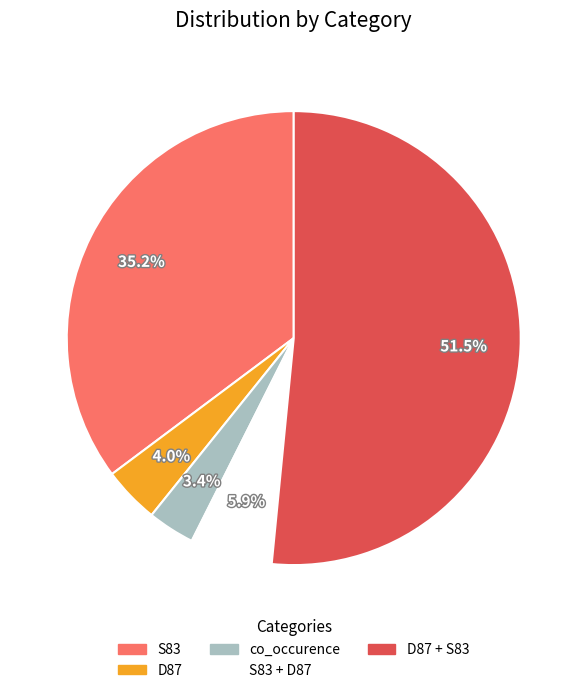

How many segments does this pie chart have?

5